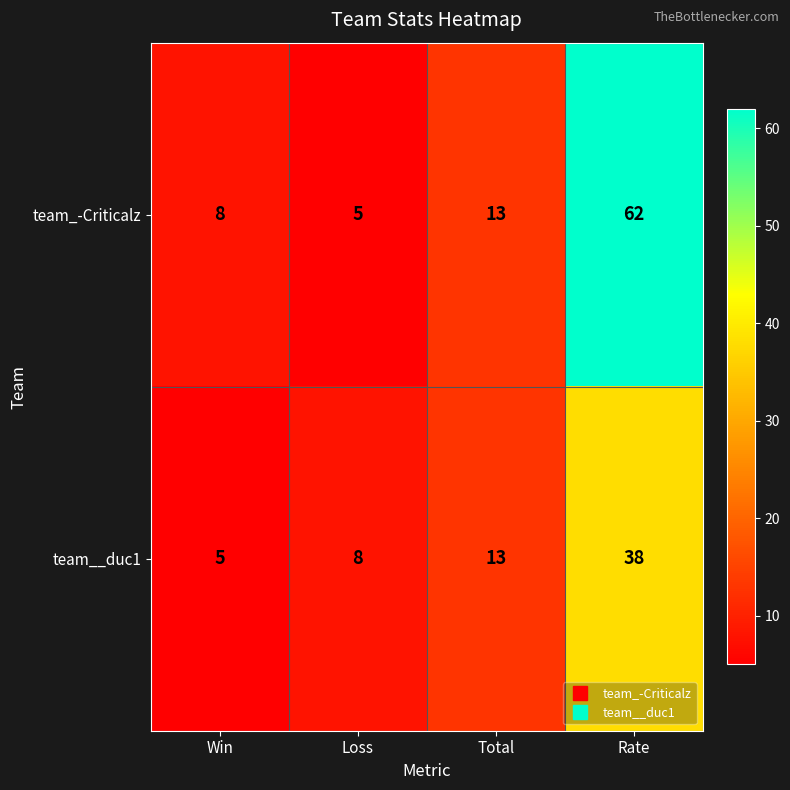

At which category does the chart reach its peak across all series?

Rate